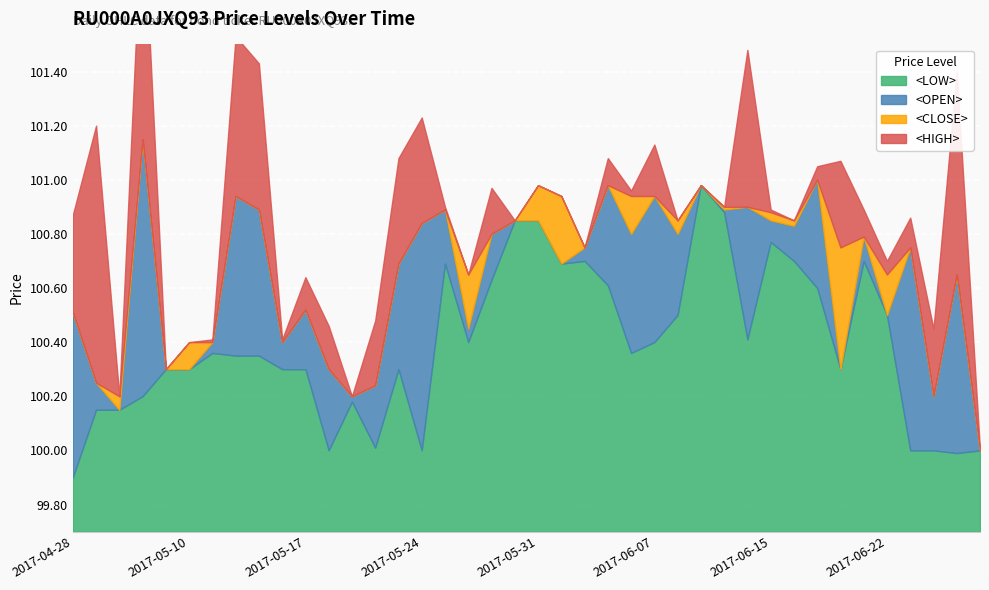

At which label is <CLOSE> closest to 100?

20170626